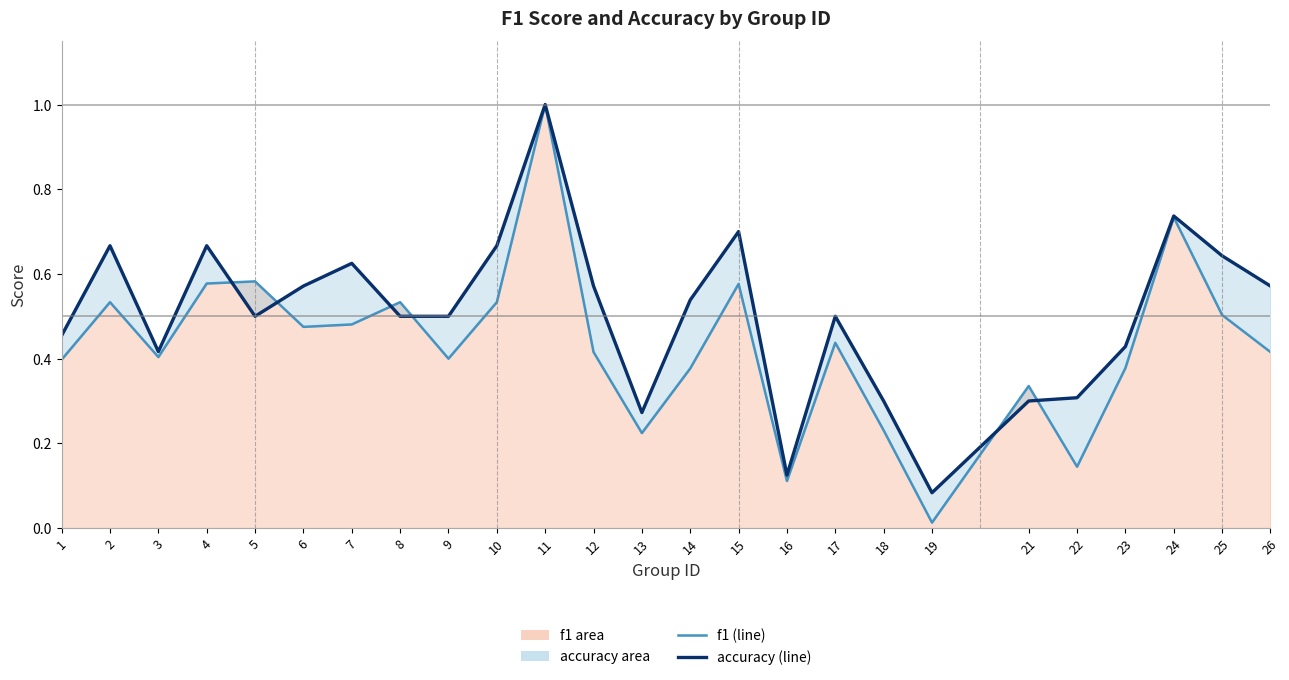

List the series in order of their peak value, highest first.

f1 (line), accuracy (line)